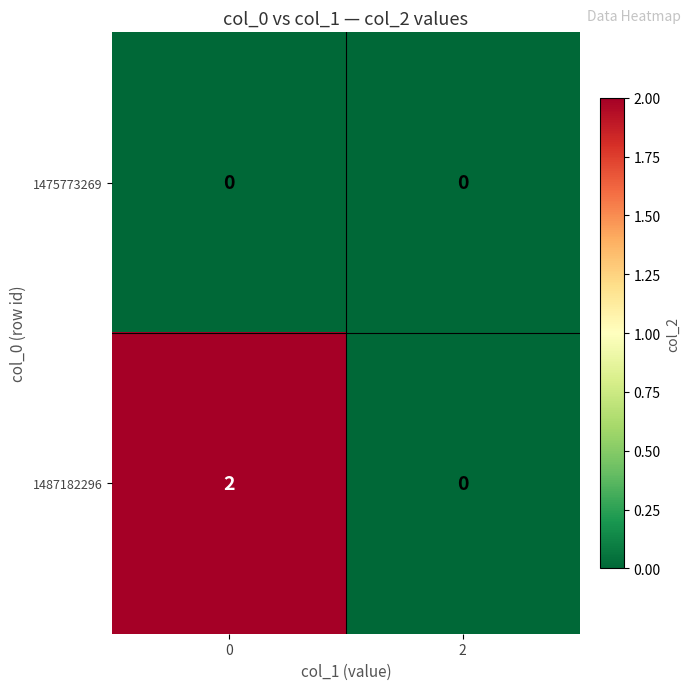

How many categories are shown in the chart?

2